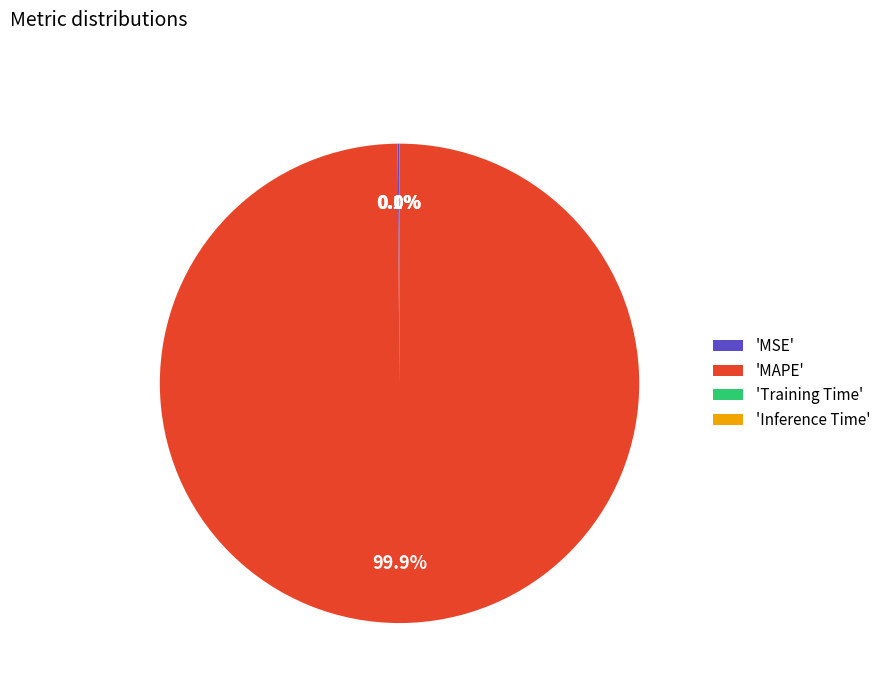

Is there a majority slice in this chart?

Yes